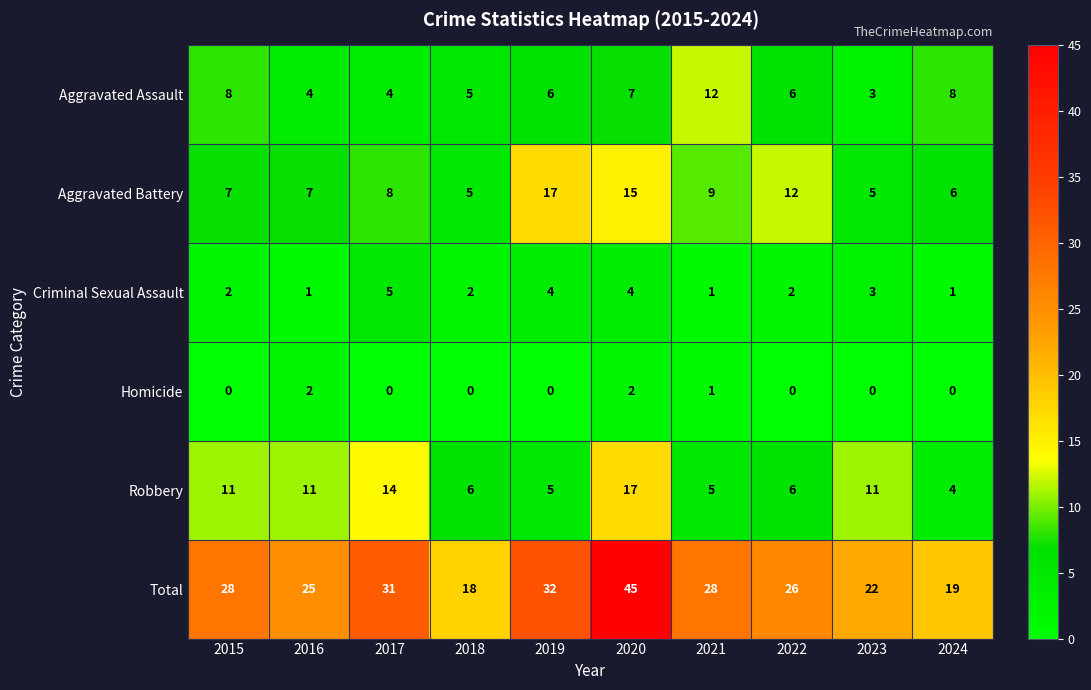

How many data points does each series have?

10